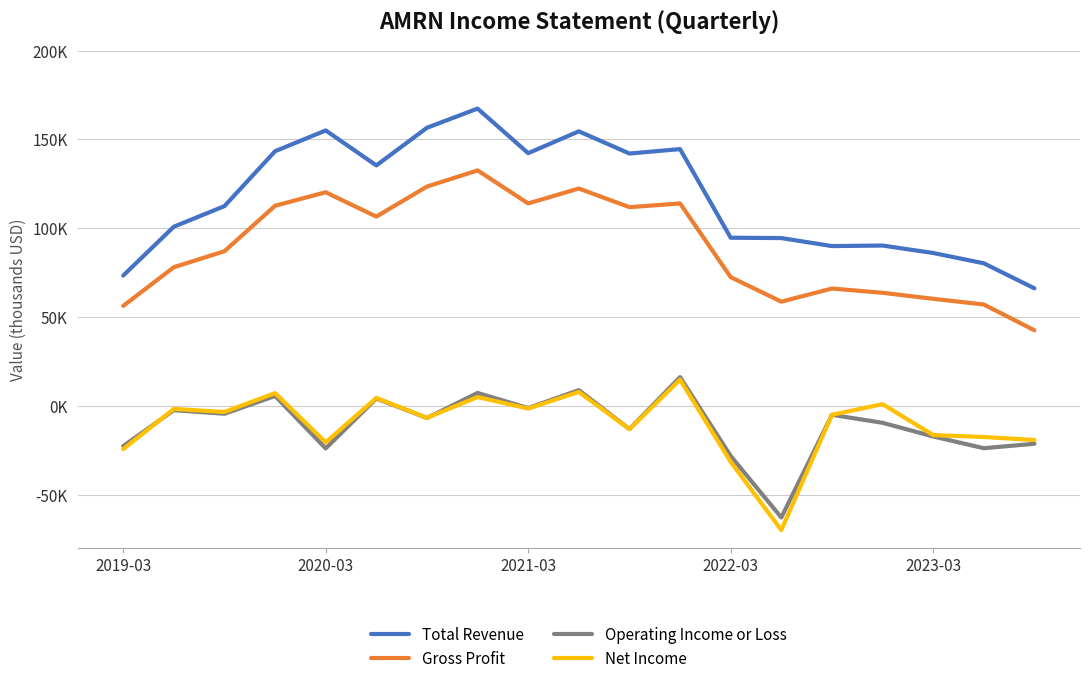

What is the smallest value displayed?

-70000